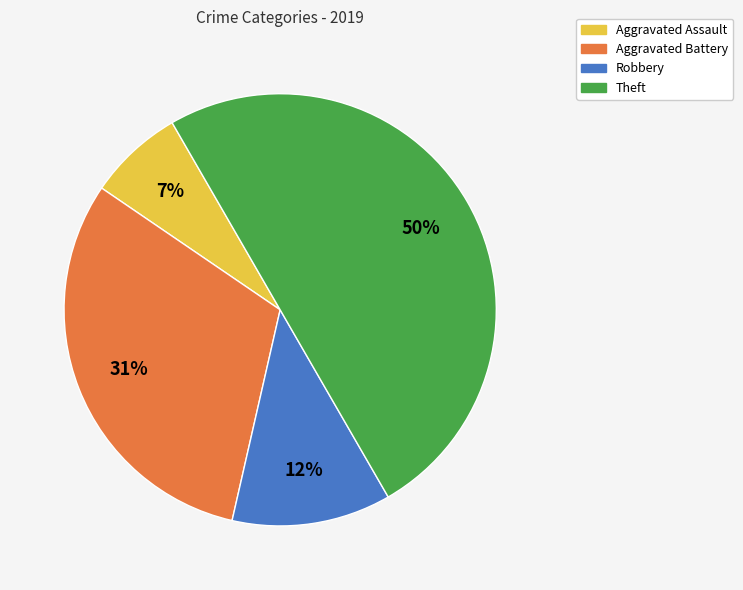

Is the sum of Robbery and Theft greater than half?

Yes